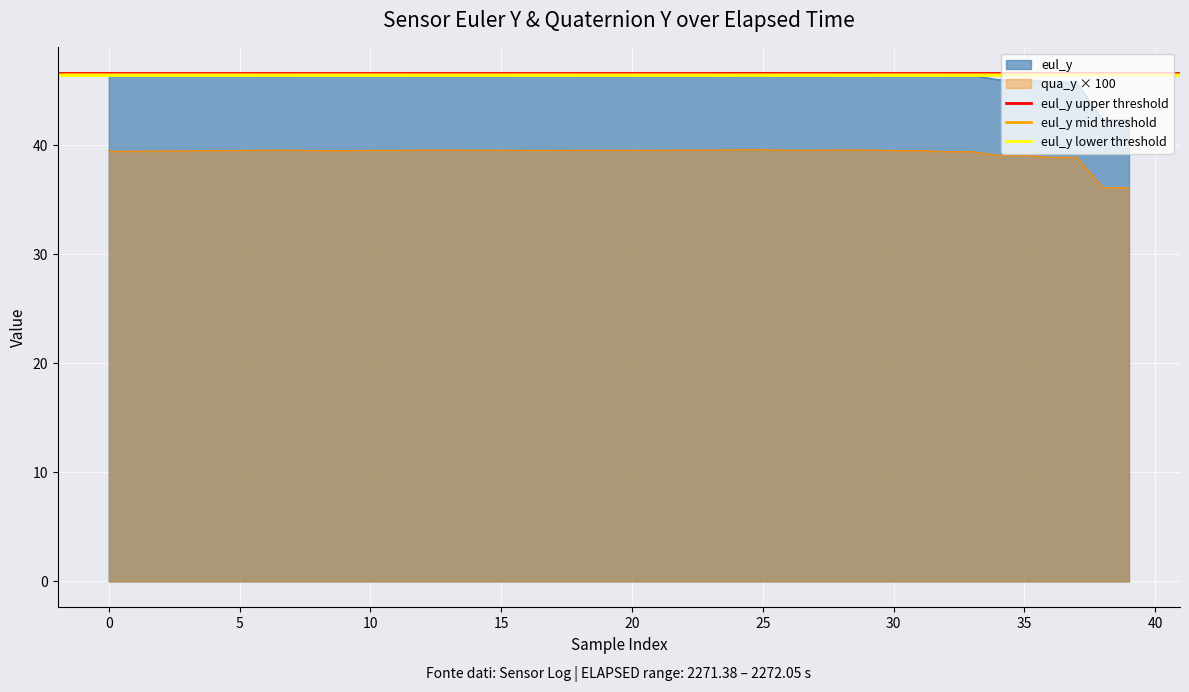

True or false: qua_y × 100 and eul_y intersect in this chart.

False